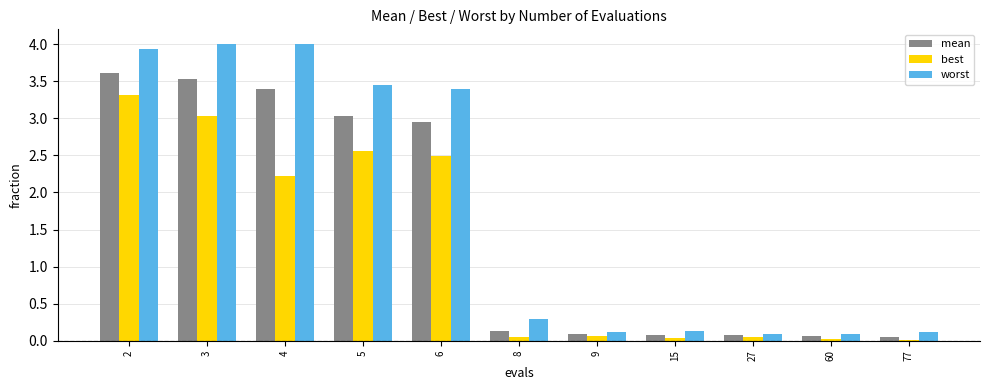

How many groups of bars are there?

11